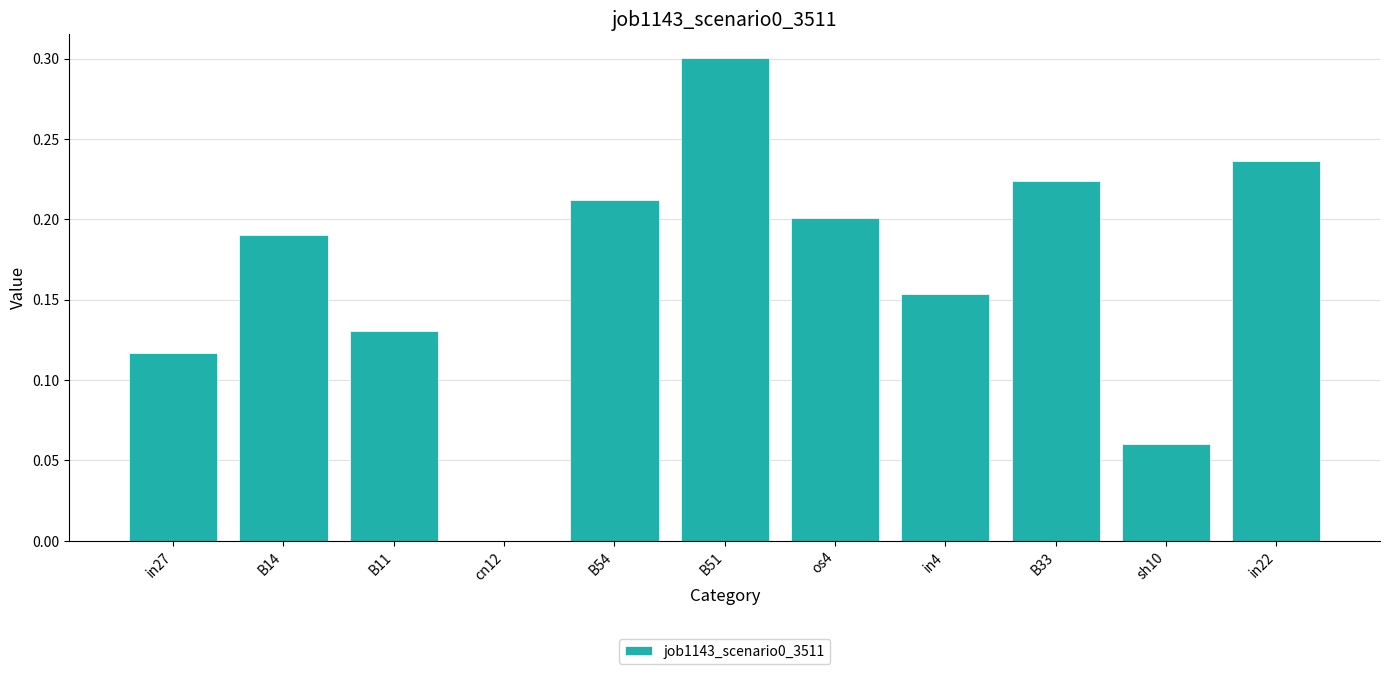

The value at B51 is 0.2. True or false?

False